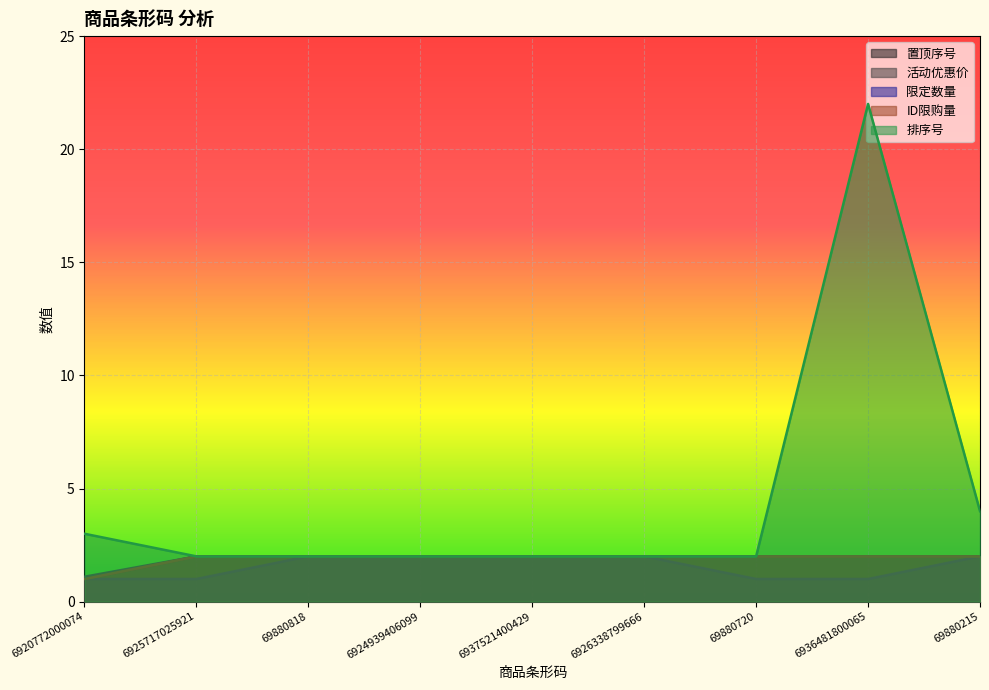

What is the label of the 5th point from the right?

6937521400429